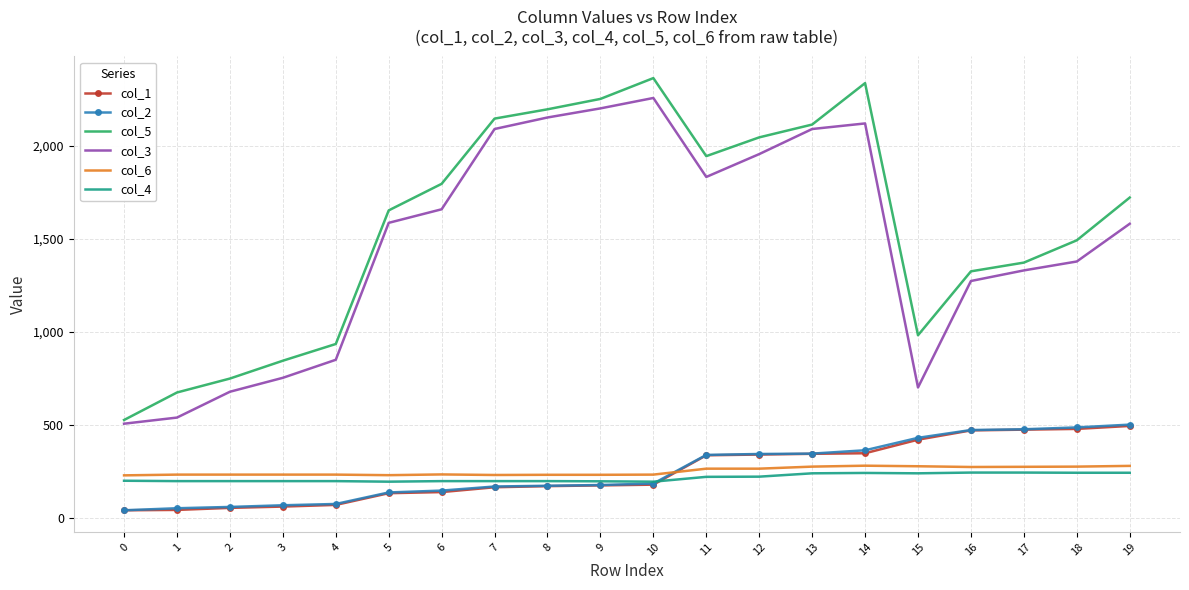

True or false: col_2 and col_3 cross at least once.

False